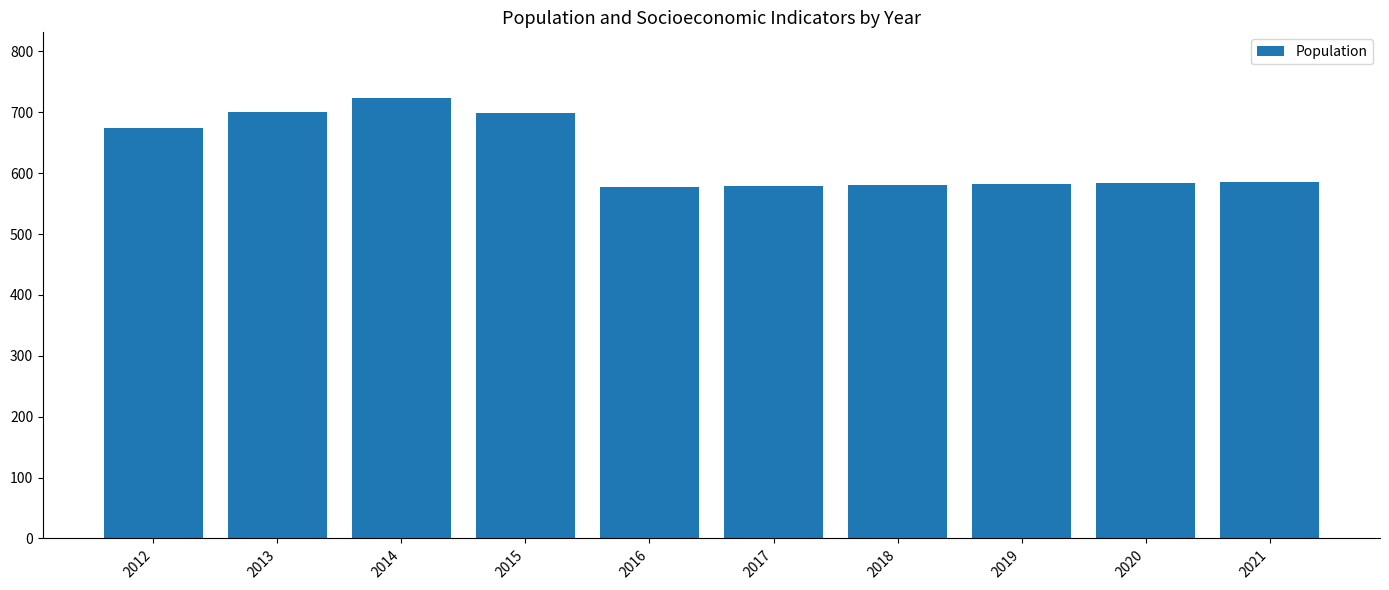

At which label is the value closest to 650?

2012